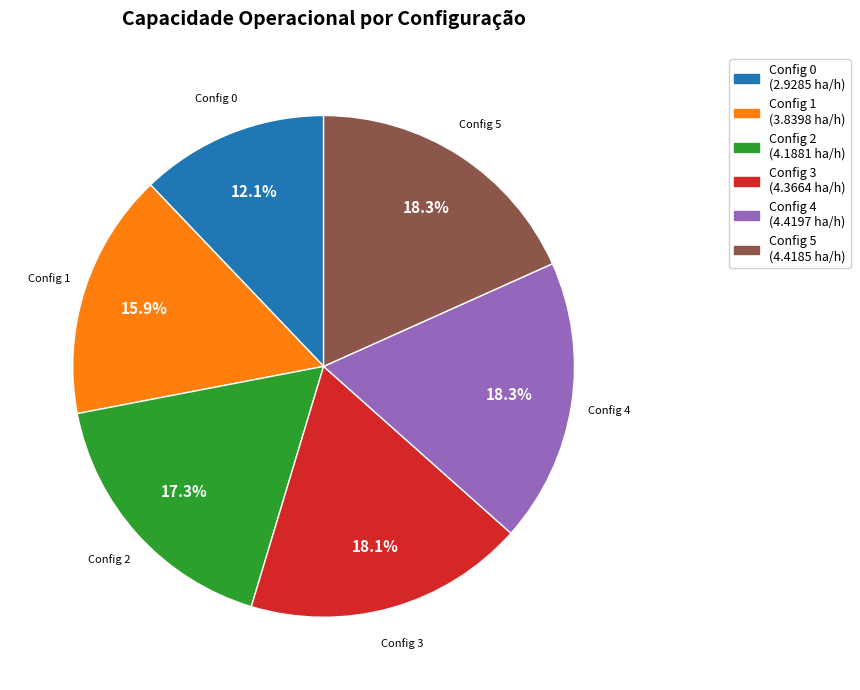

Is there any slice that represents more than half of the pie?

No